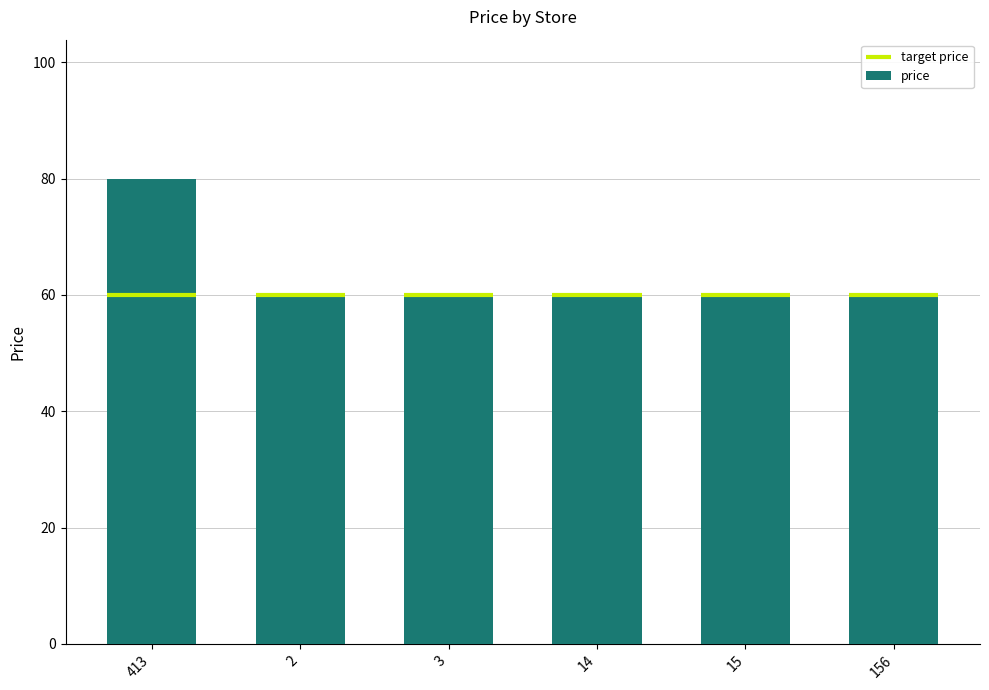

Reading left to right, what are all the values shown in this chart?

413=79.9	2=59.9	3=59.9	14=59.9	15=59.9	156=59.9